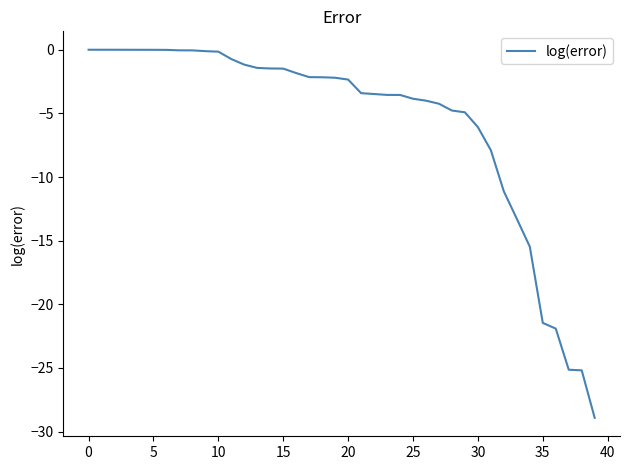

How many series are shown in this chart?

1